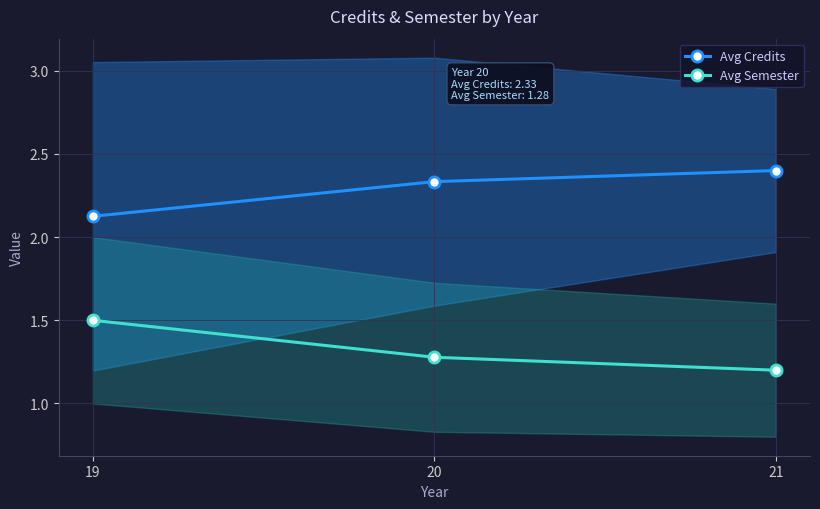

Reading right to left, what are all the values shown in this chart?

Avg Credits: 2.4	2.3	2.1
Avg Semester: 1.2	1.3	1.5